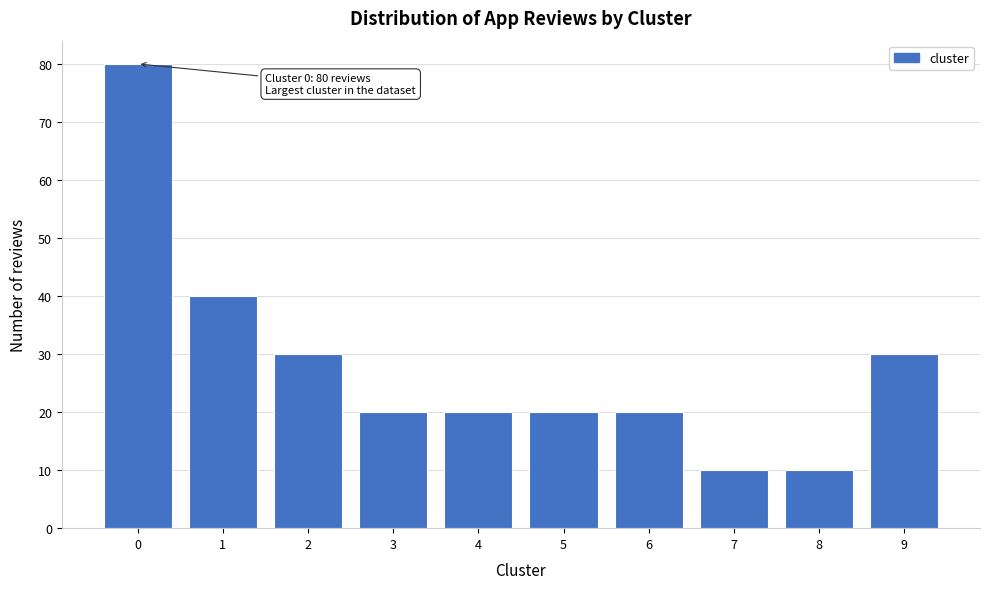

Over which range of the x-axis is the bar tallest?

-0.5 to 0.5